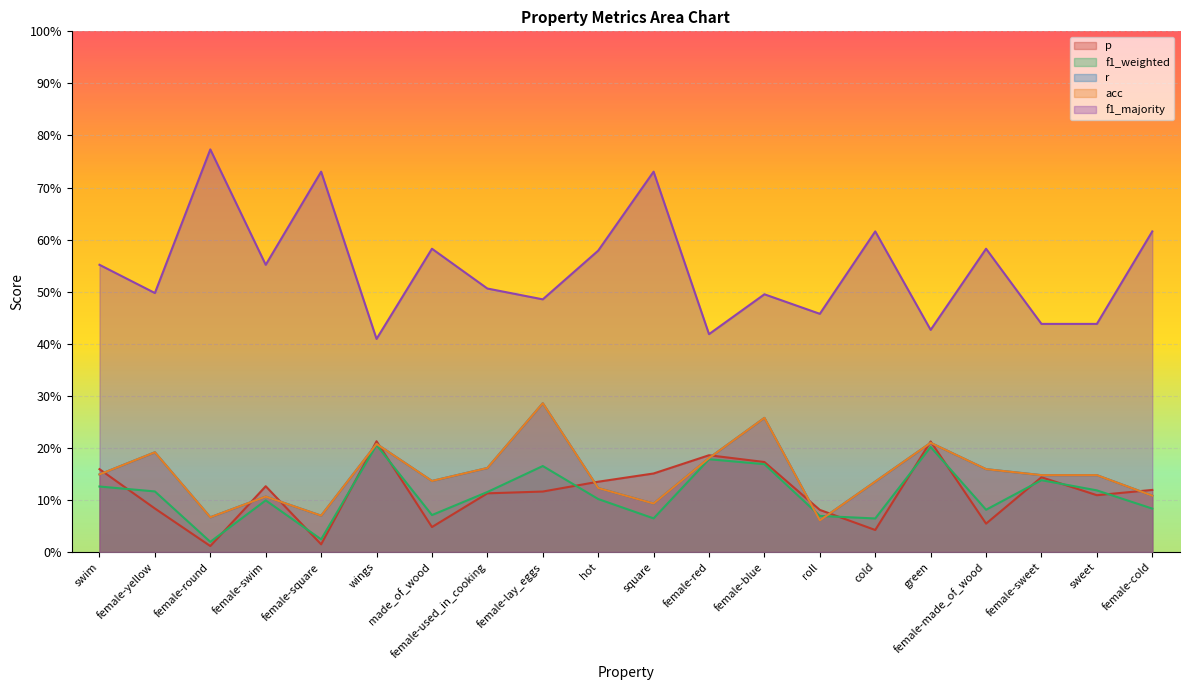

True or false: f1_majority and f1_weighted cross at least once.

False